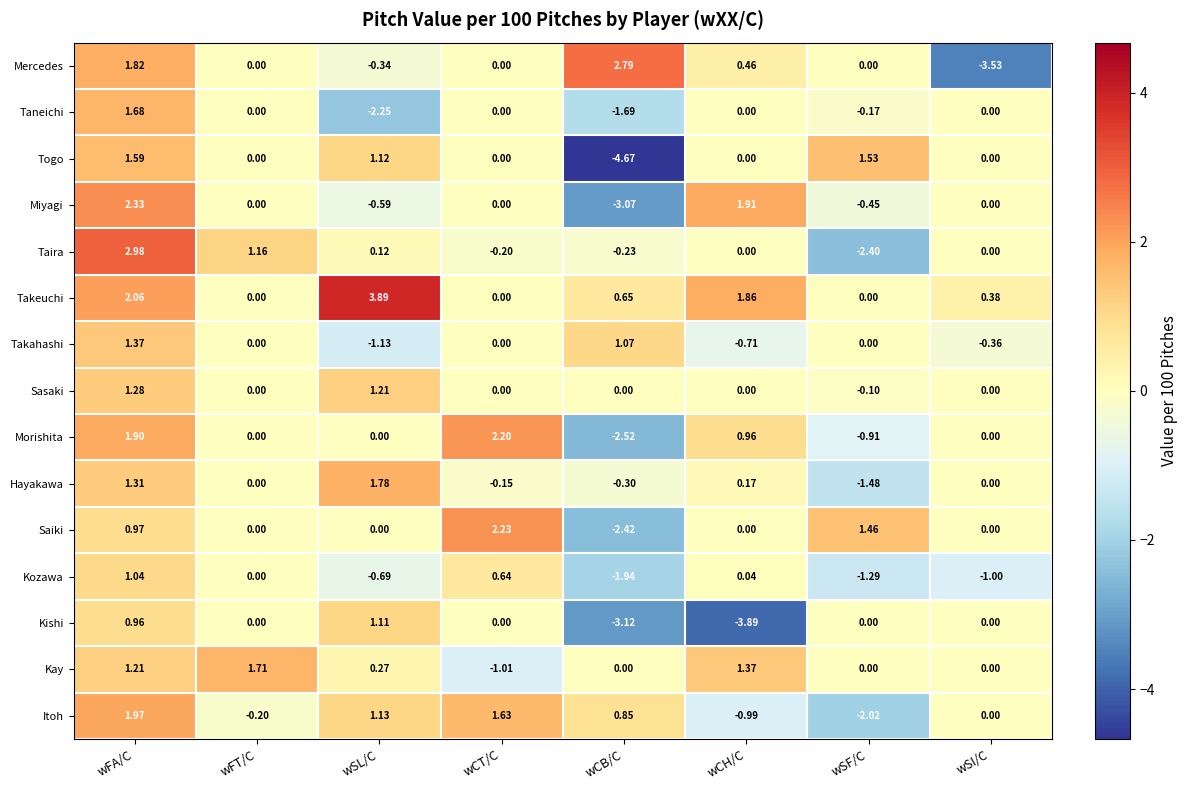

Which series has the largest total across all categories?

Takeuchi